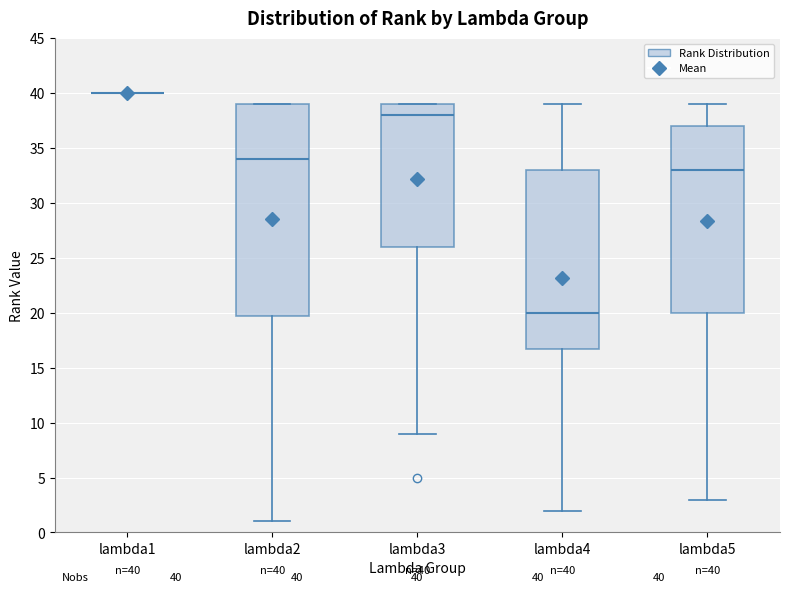

Which box is the tallest, from its lower edge to its upper edge?

lambda2